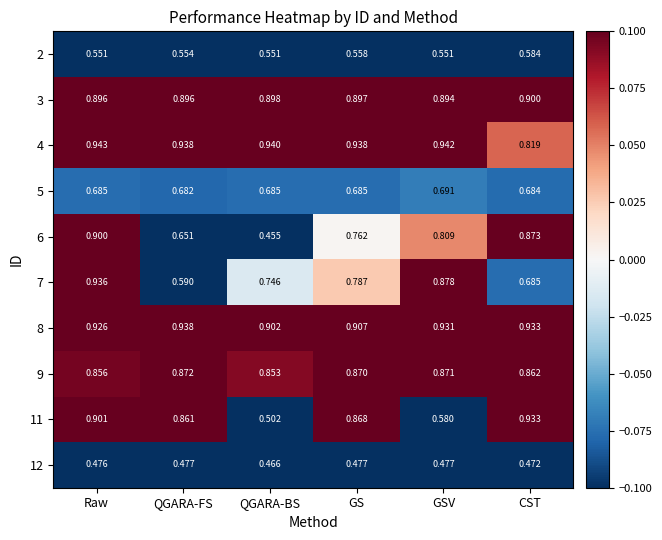

Which series changed the most between QGARA-FS and CST?

6